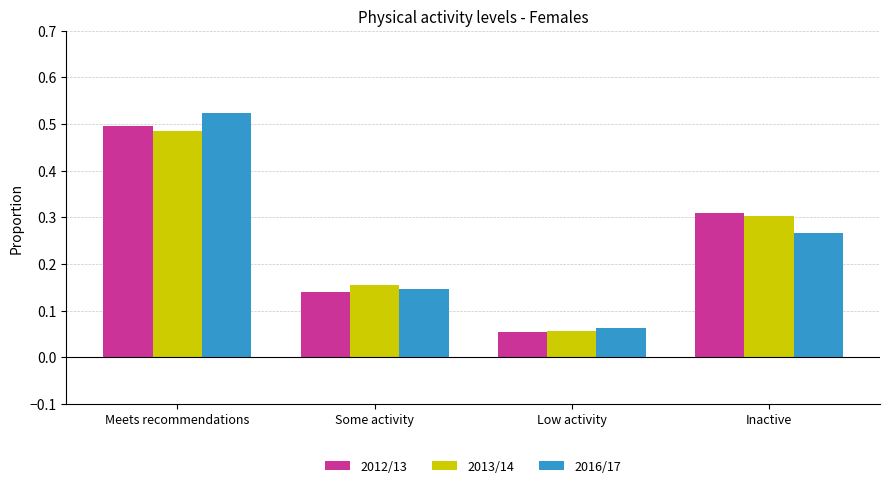

How many 2016/17 values are between 0 and 1?

4